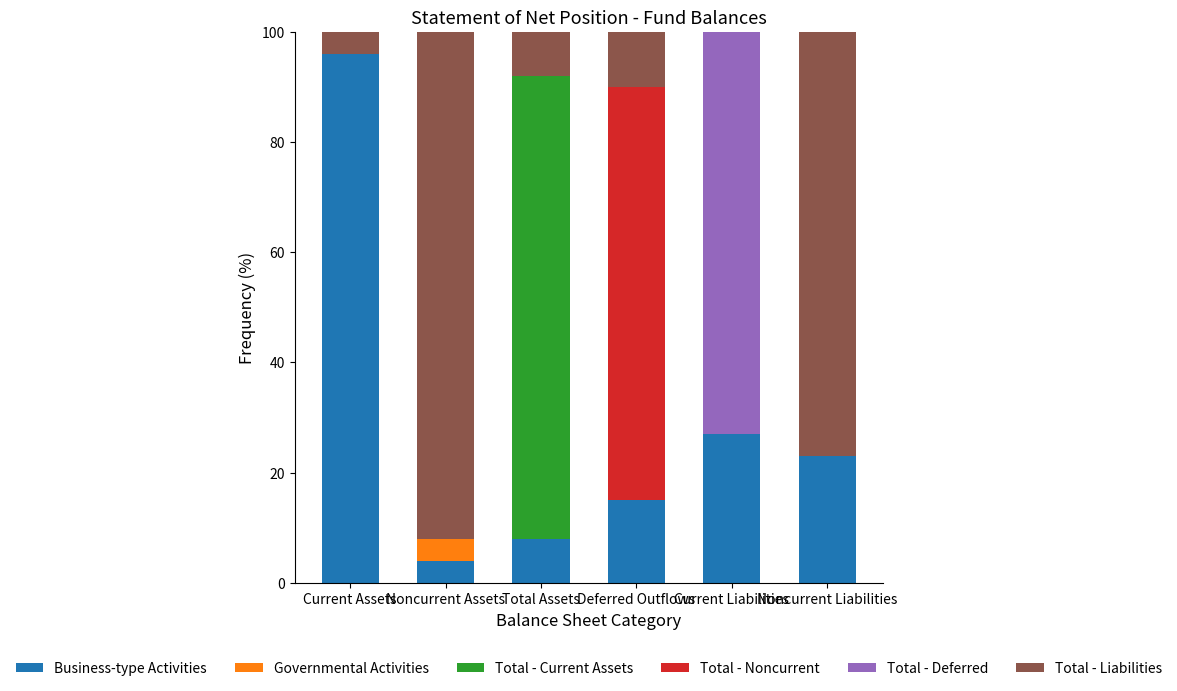

Are the bars horizontal?

No